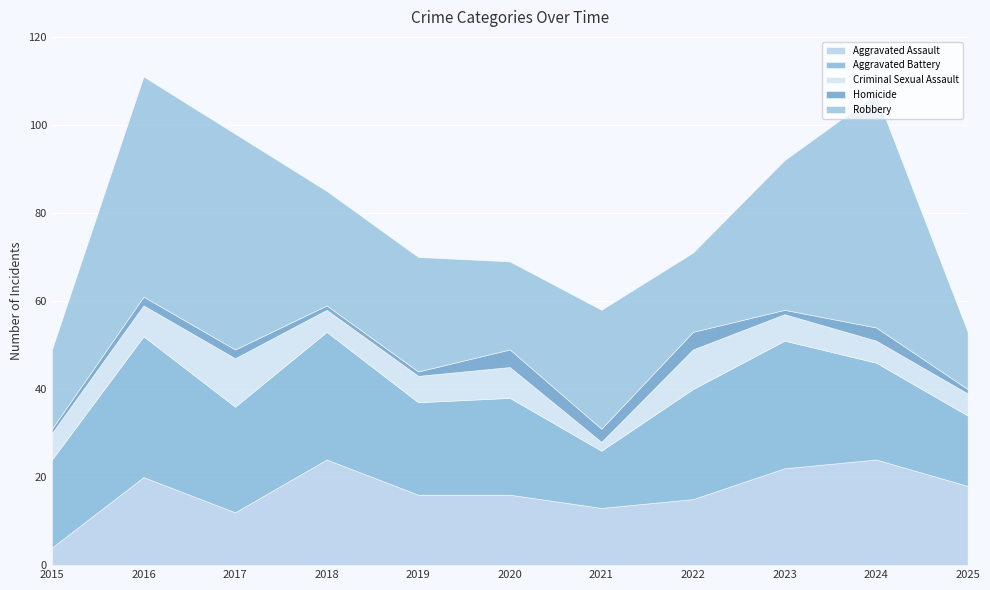

True or false: Homicide and Aggravated Battery intersect in this chart.

False